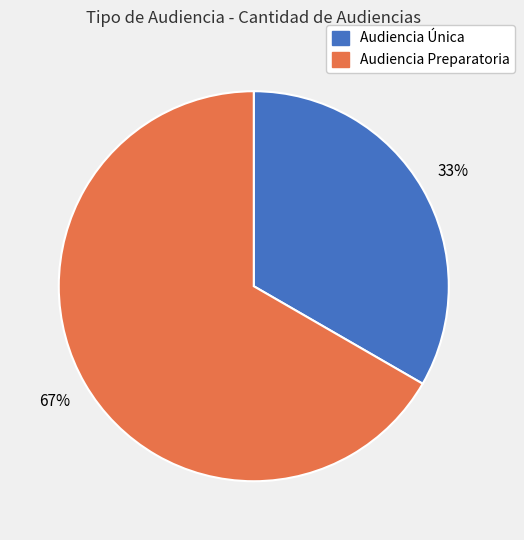

To the nearest percent, what is the average slice percentage?

50%